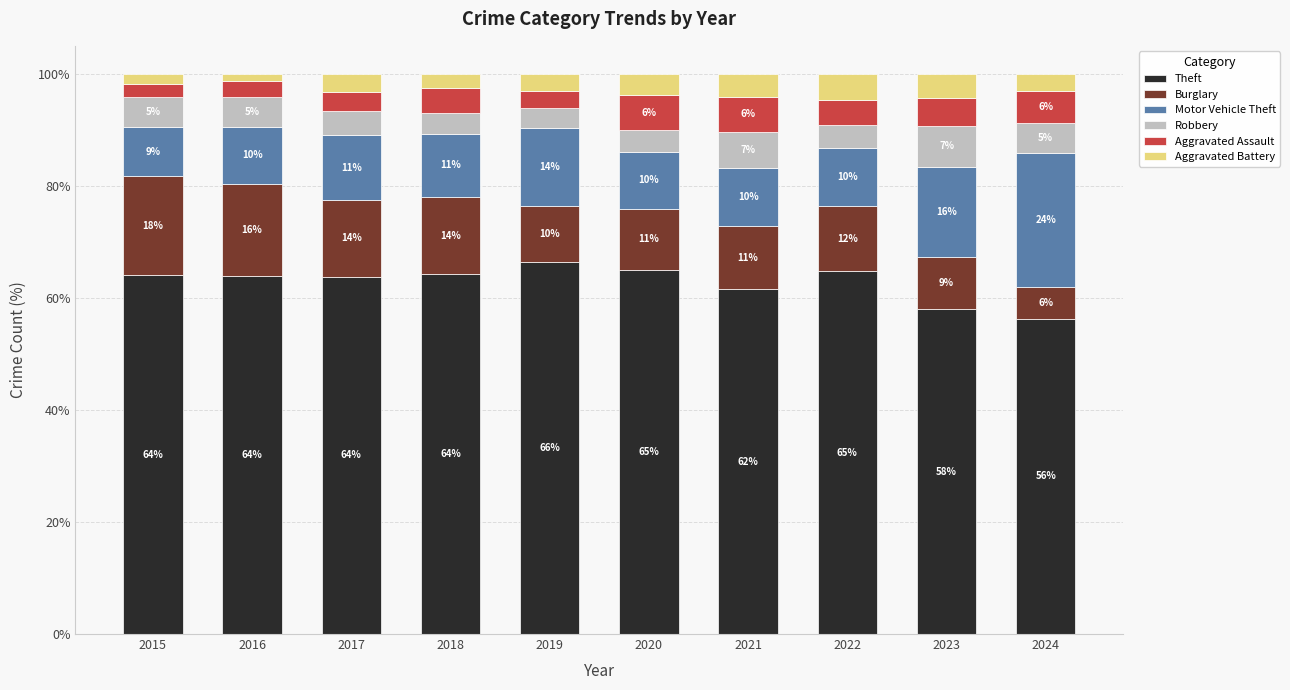

What are all the series names shown in the legend?

Theft, Burglary, Motor Vehicle Theft, Robbery, Aggravated Assault, Aggravated Battery